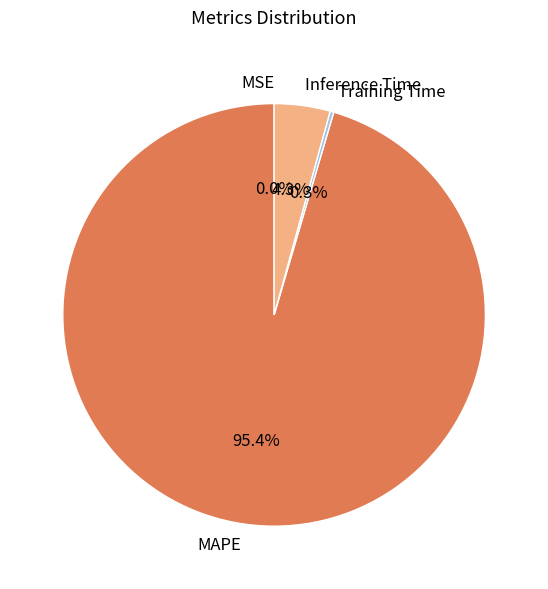

Combined, do MAPE and Training Time account for over 50%?

Yes